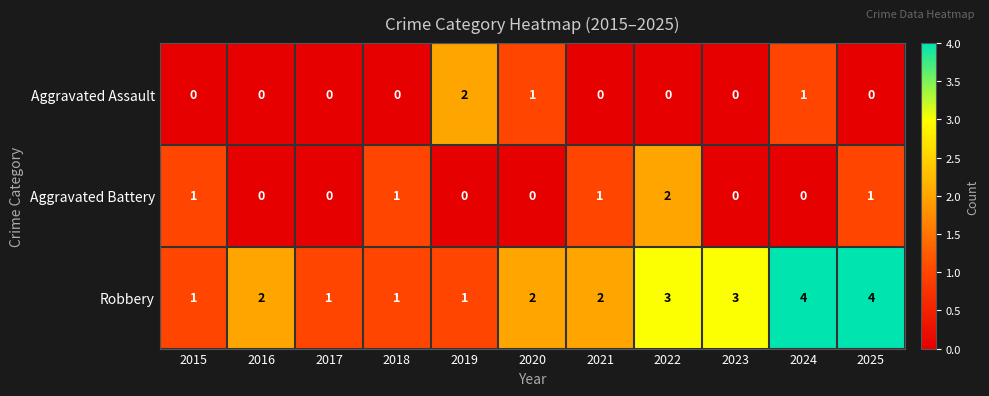

The value of Robbery at 2015 is 2. True or false?

False